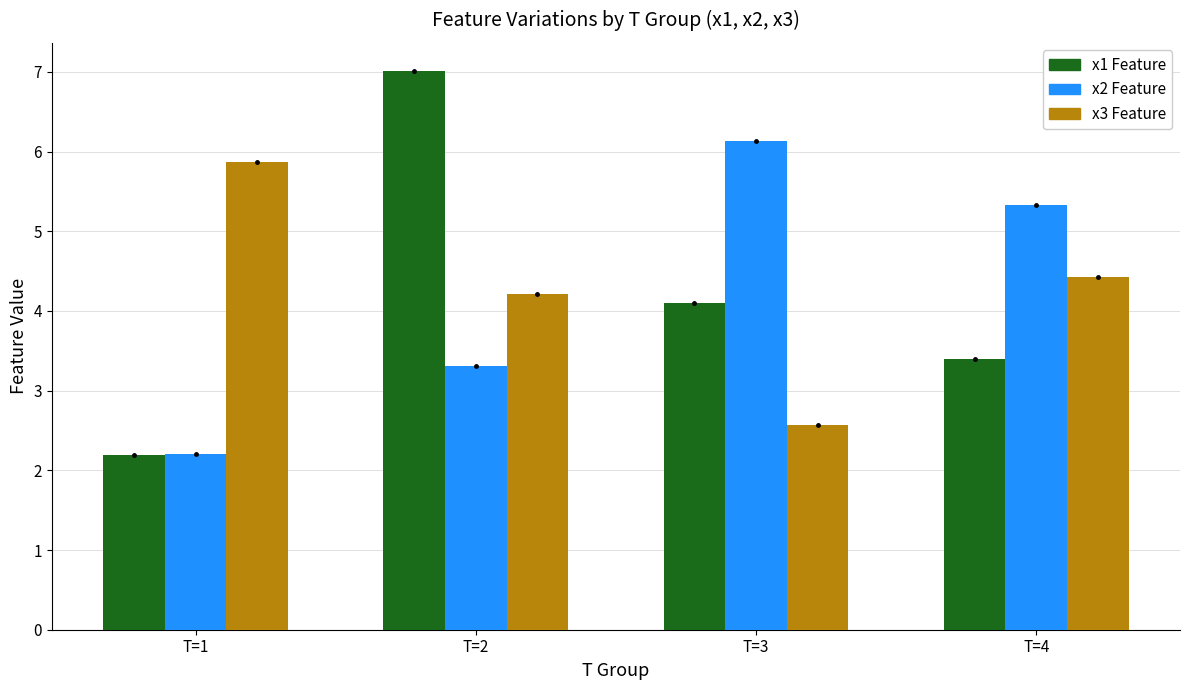

At which category is the sum across all series the highest?

T=2